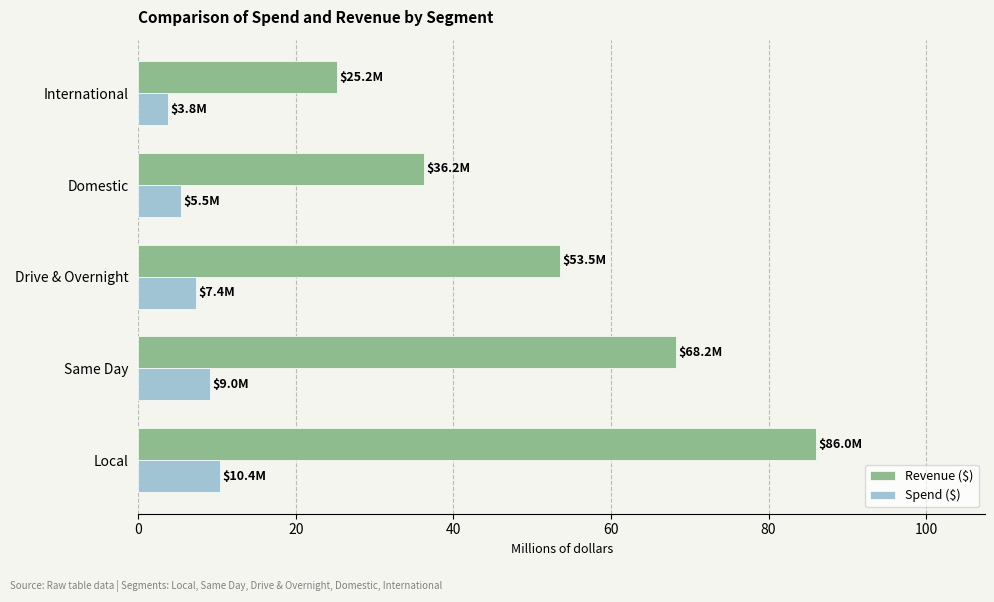

The Spend ($) series shows 14.2 at Same Day. True or false?

False